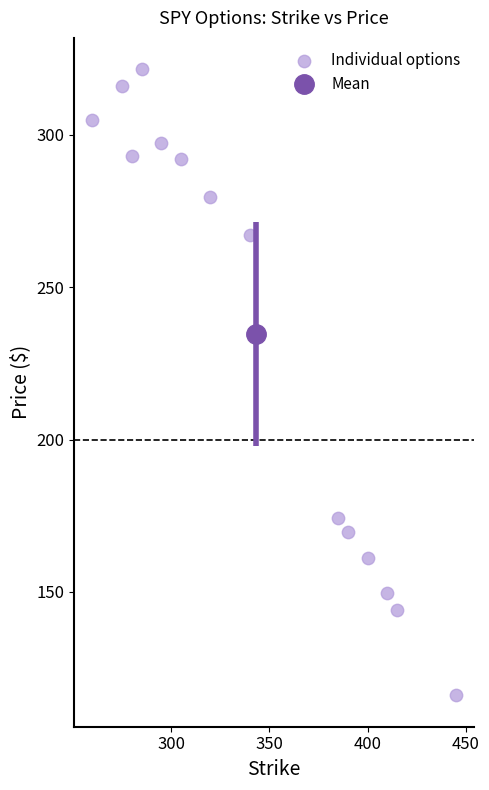

What Y value in the scatter plot is closest to 218?

174.2